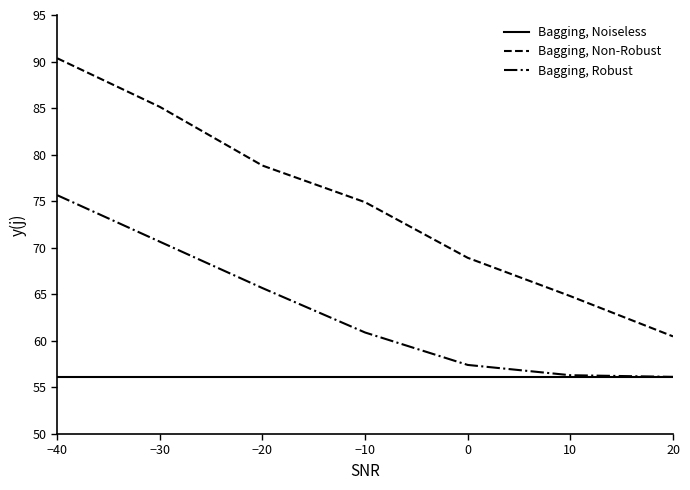

What position from the left is 10?

6